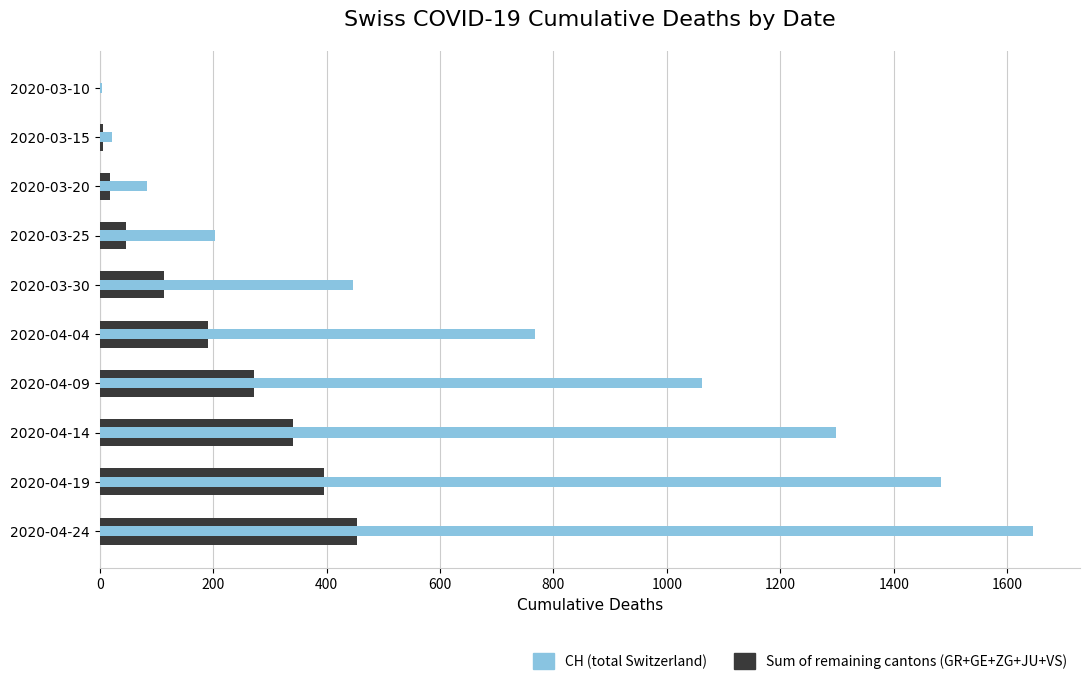

How many values in the Sum of remaining cantons (GR+GE+ZG+JU+VS) series exceed 191?

4